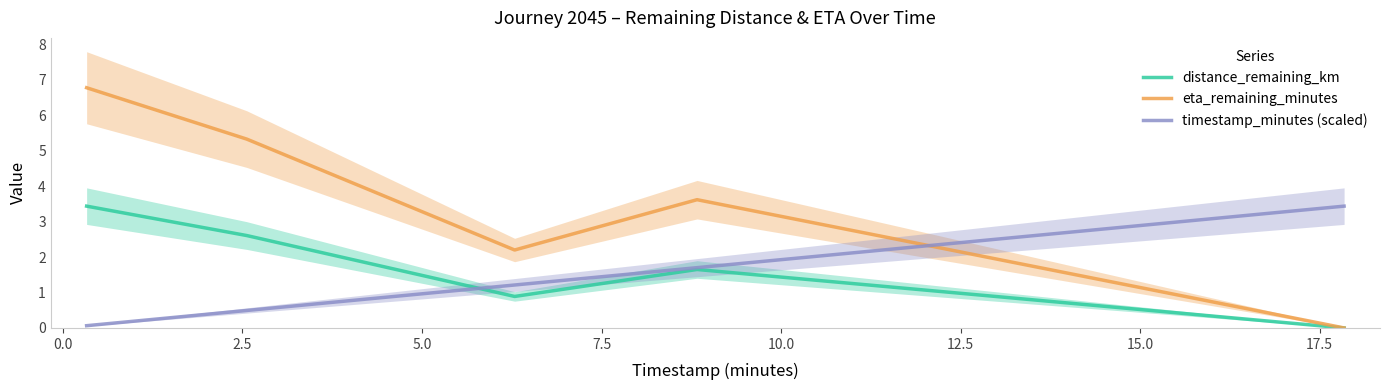

True or false: timestamp_minutes (scaled) and eta_remaining_minutes cross at least once.

True